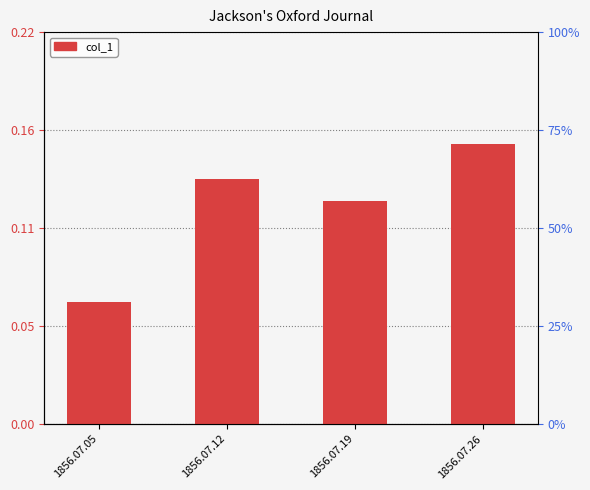

What is the average value?

0.1